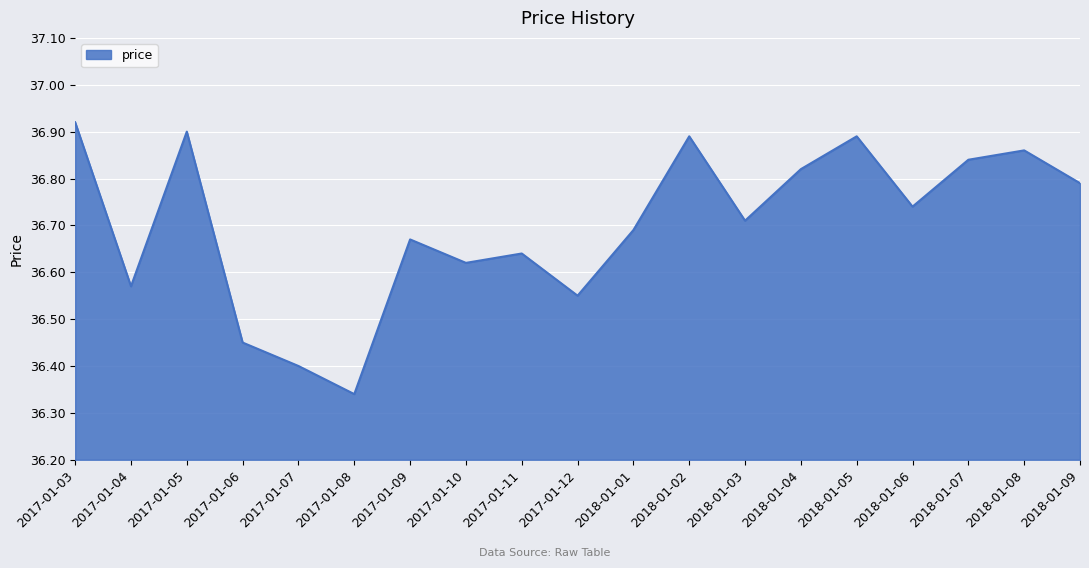

What is the difference between the maximum and minimum values?

0.6